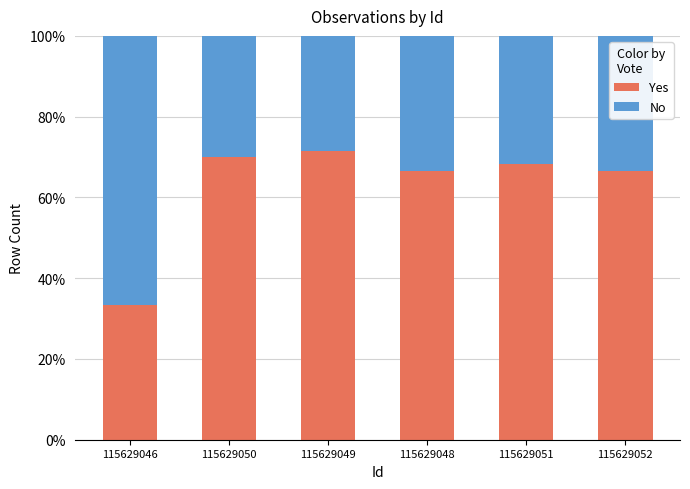

What is the sum of the Yes values at 115629050 and 115629046?

103.3